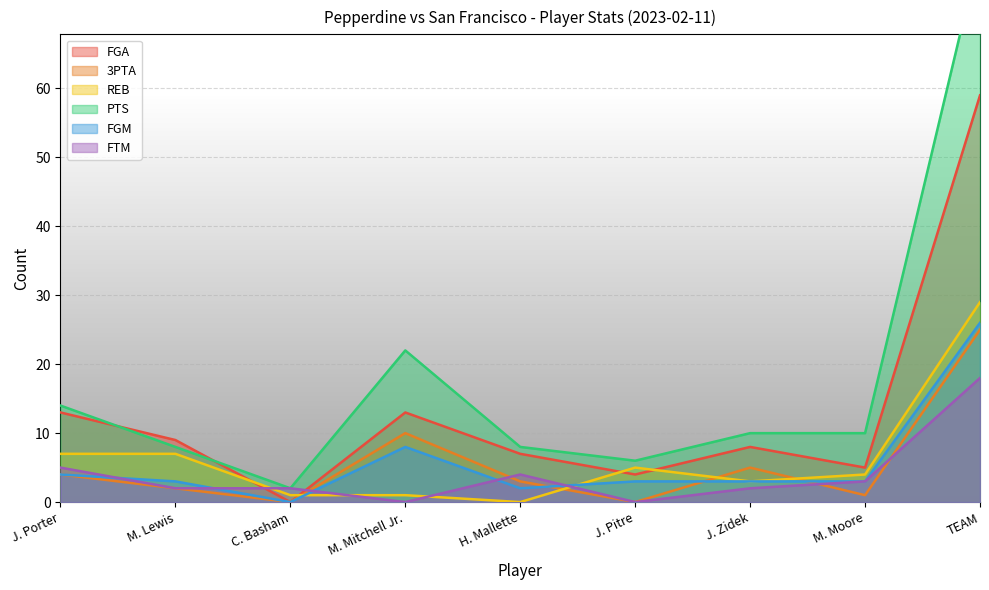

At which category is the sum across all series the highest?

TEAM